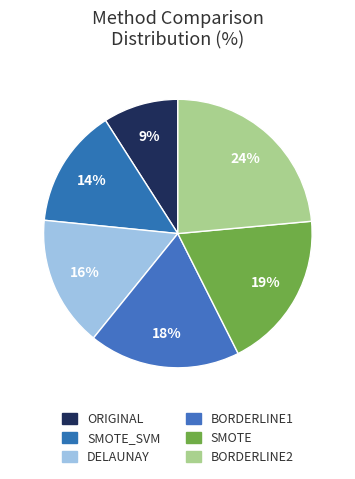

Rank the categories by value from highest to lowest.

BORDERLINE2, SMOTE, BORDERLINE1, DELAUNAY, SMOTE_SVM, ORIGINAL